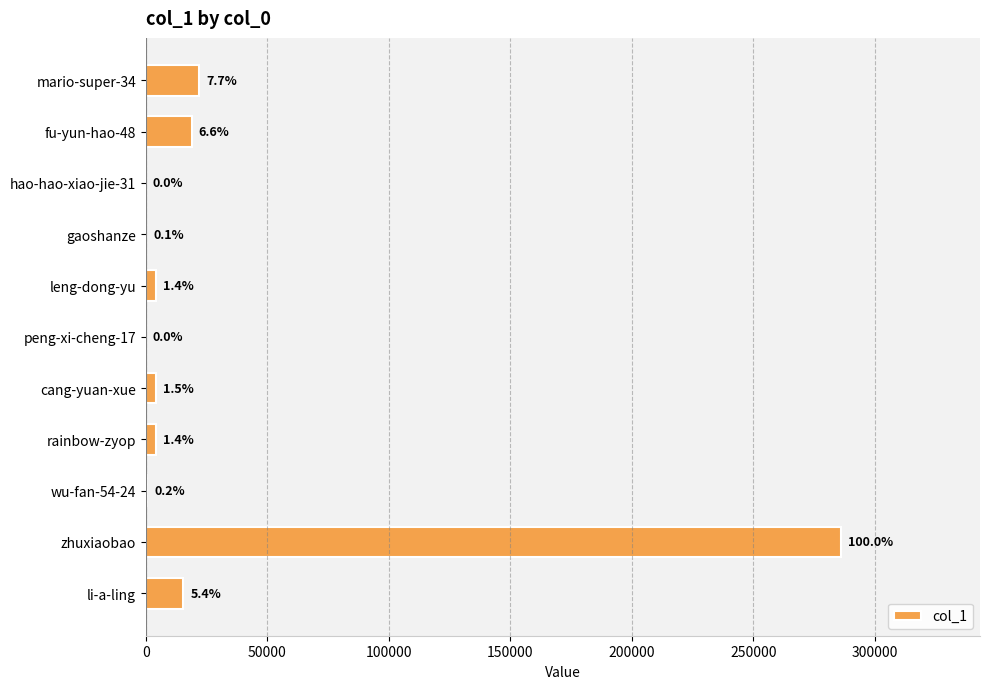

How many data points are less than 4128?

5